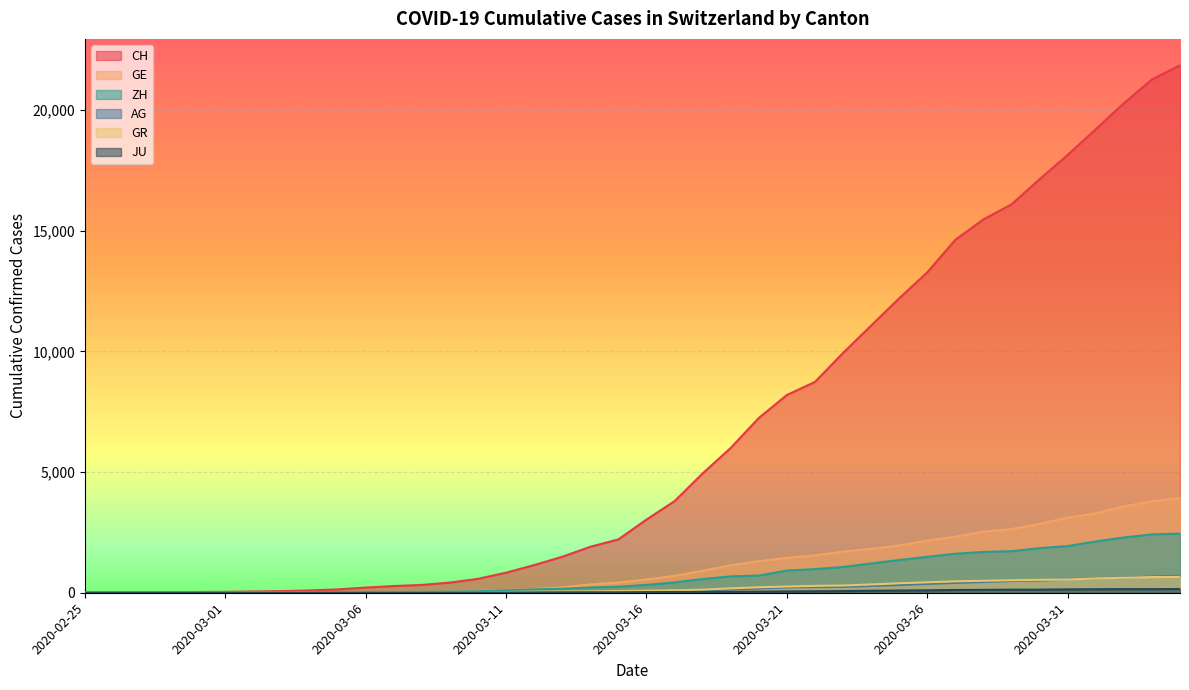

True or false: ZH and JU intersect in this chart.

False